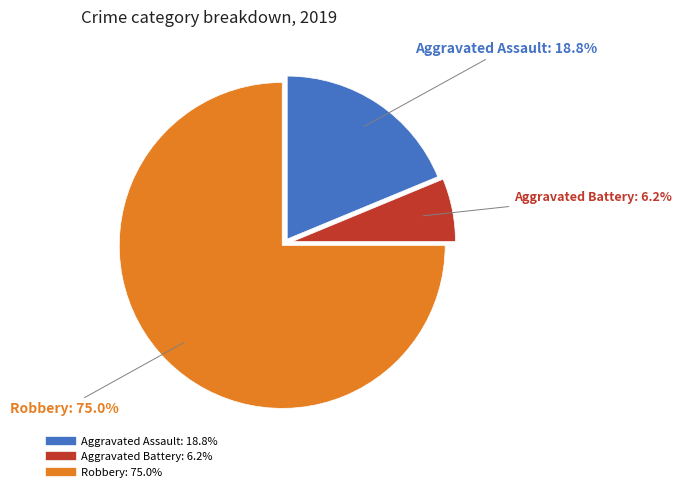

To the nearest percent, what is the difference between the largest and smallest slice percentages?

69%